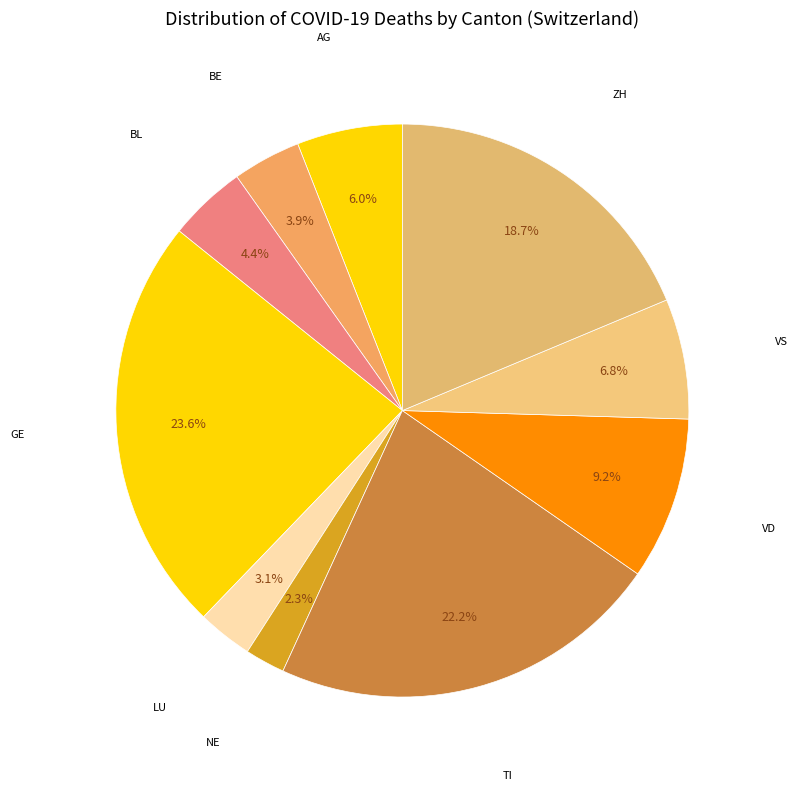

How many segments does this pie chart have?

10